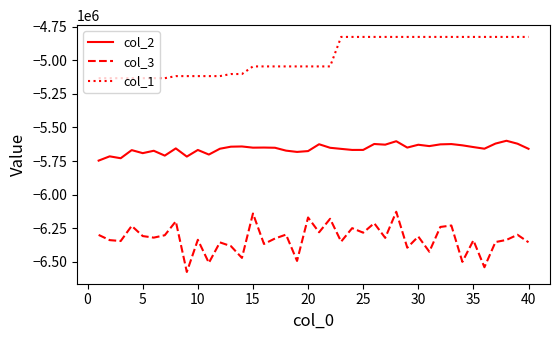

Which series has the widest spread of values?

col_3